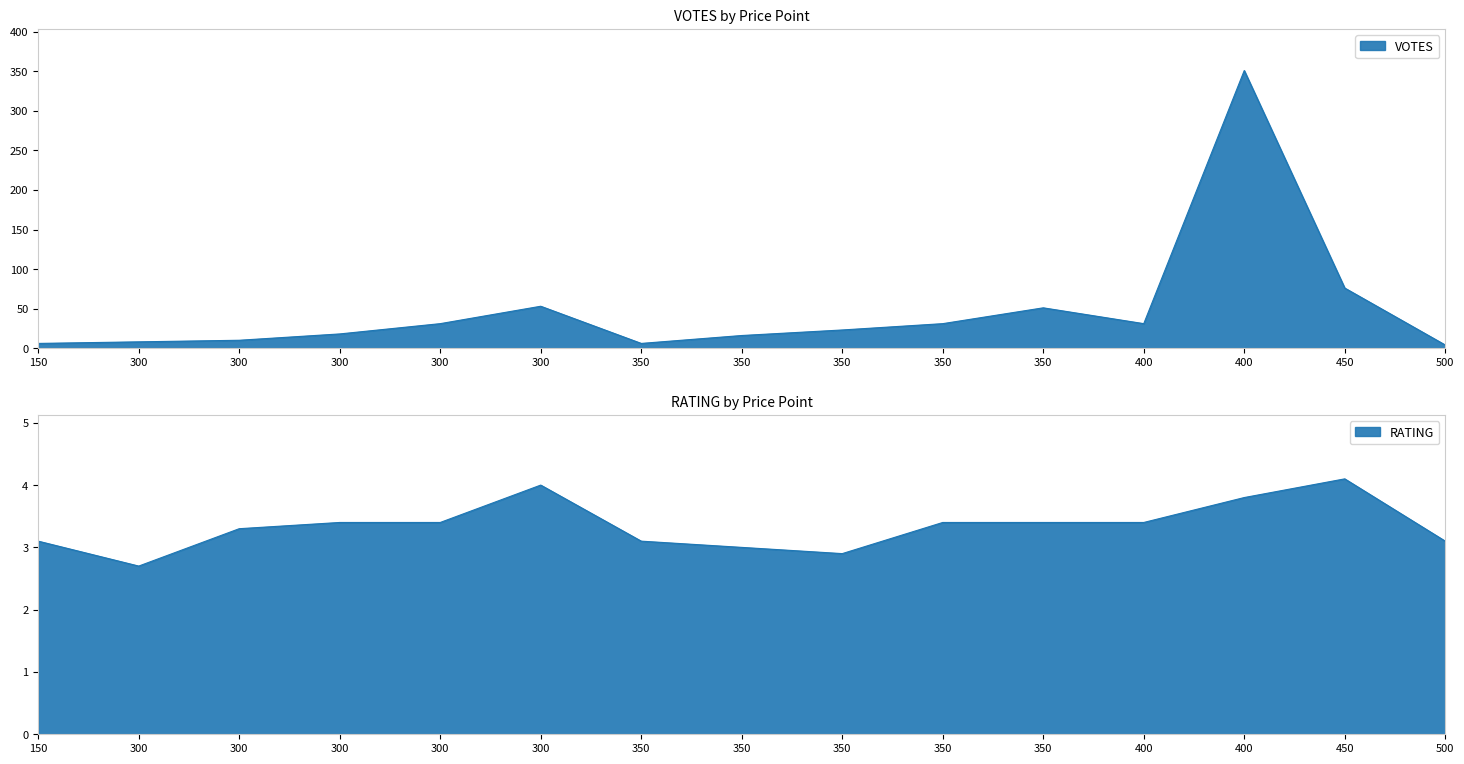

List the series in order of their peak value, highest first.

VOTES, RATING